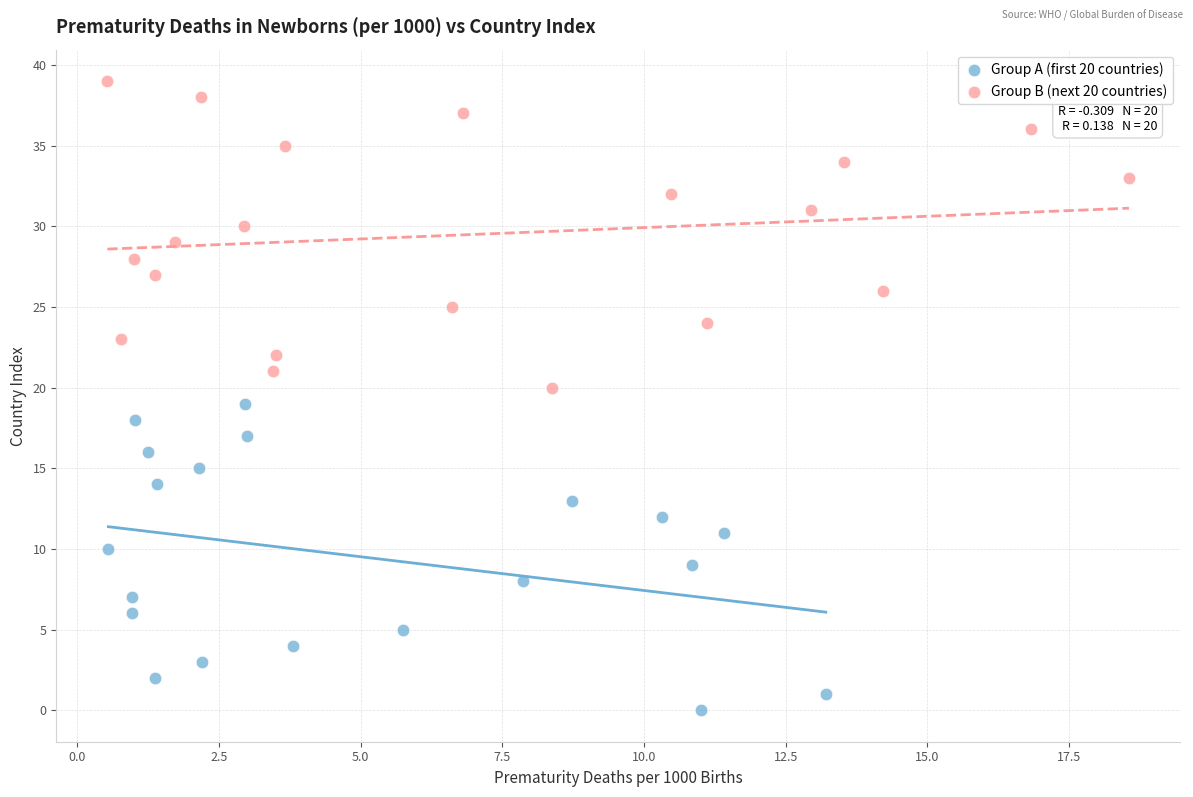

Which series reaches the maximum Y coordinate?

Group B (next 20 countries)